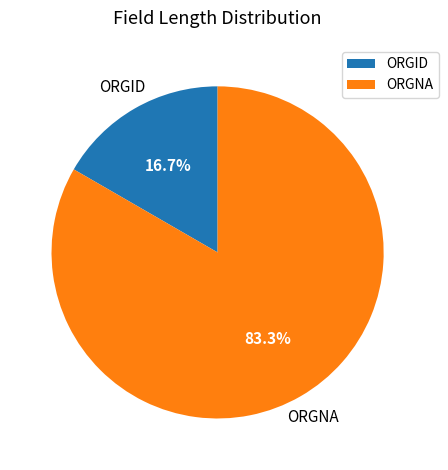

To the nearest percent, what portion does ORGID represent?

17%